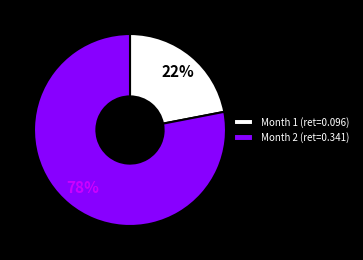

Rank the categories by value from lowest to highest.

Month 1, Month 2